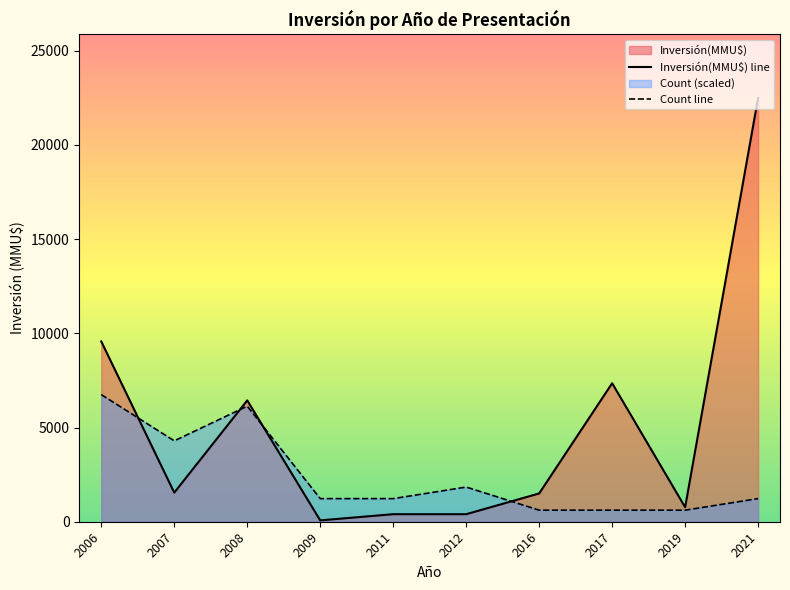

Count the number of categories in the chart.

10